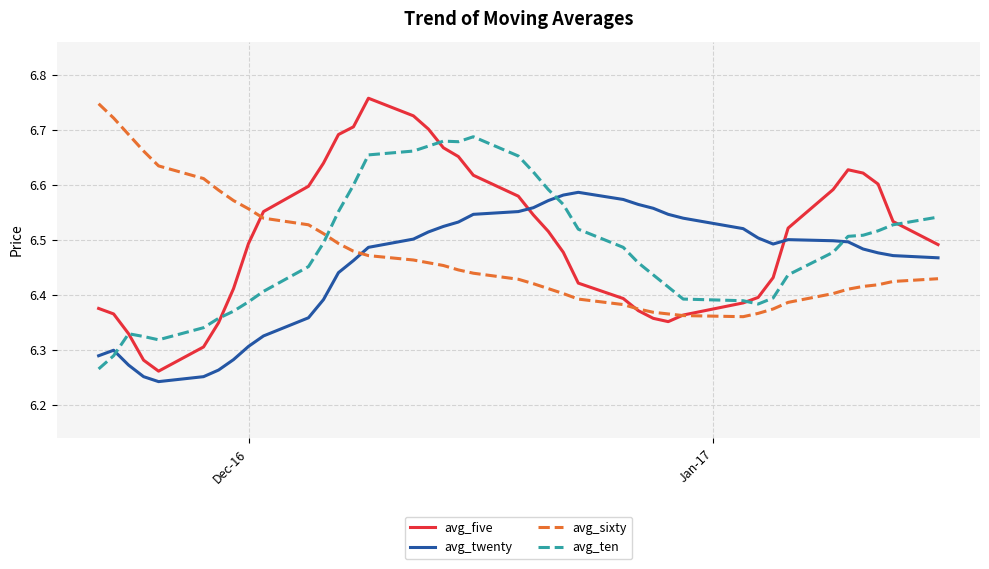

How many lines are shown in the chart?

4